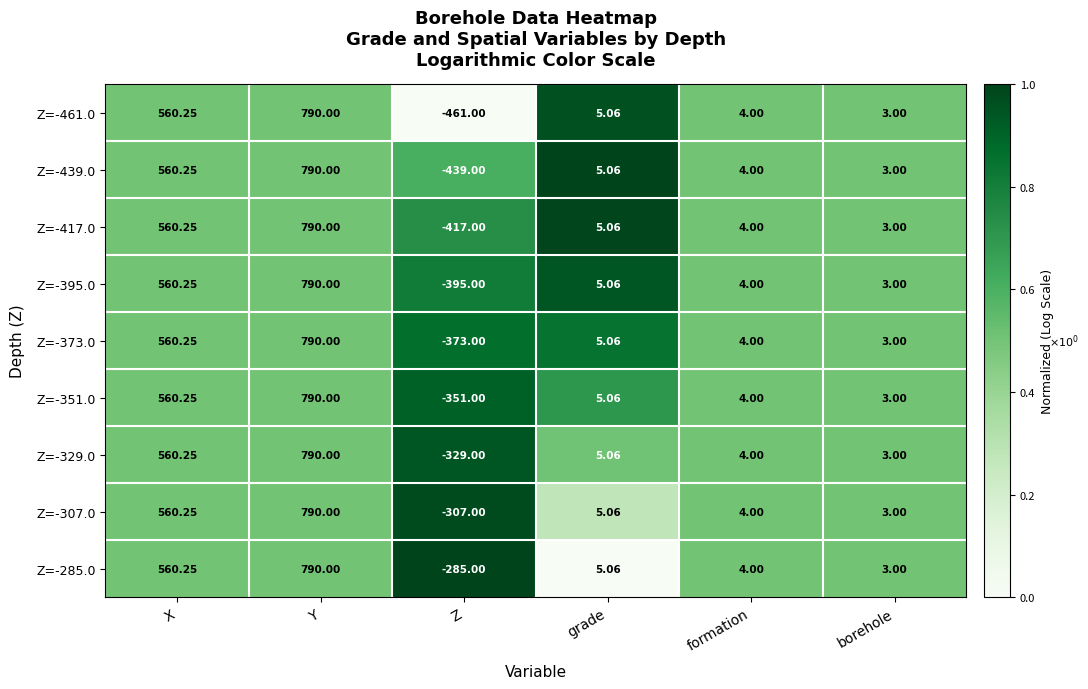

Which series has the largest range (max minus min)?

Z=-461.0